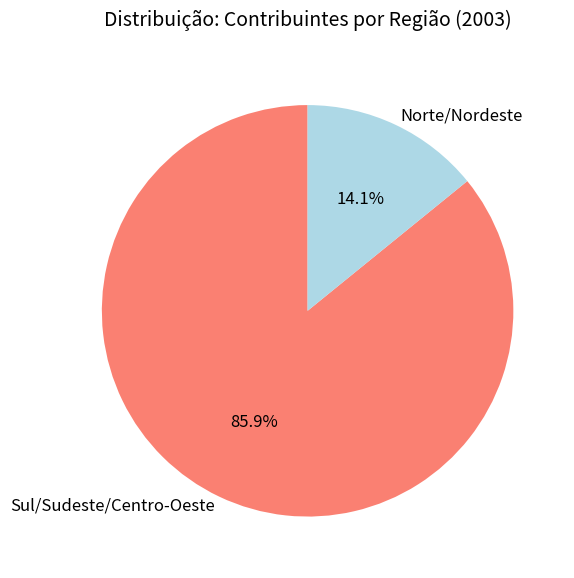

Which category accounts for the majority?

Sul/Sudeste/Centro-Oeste